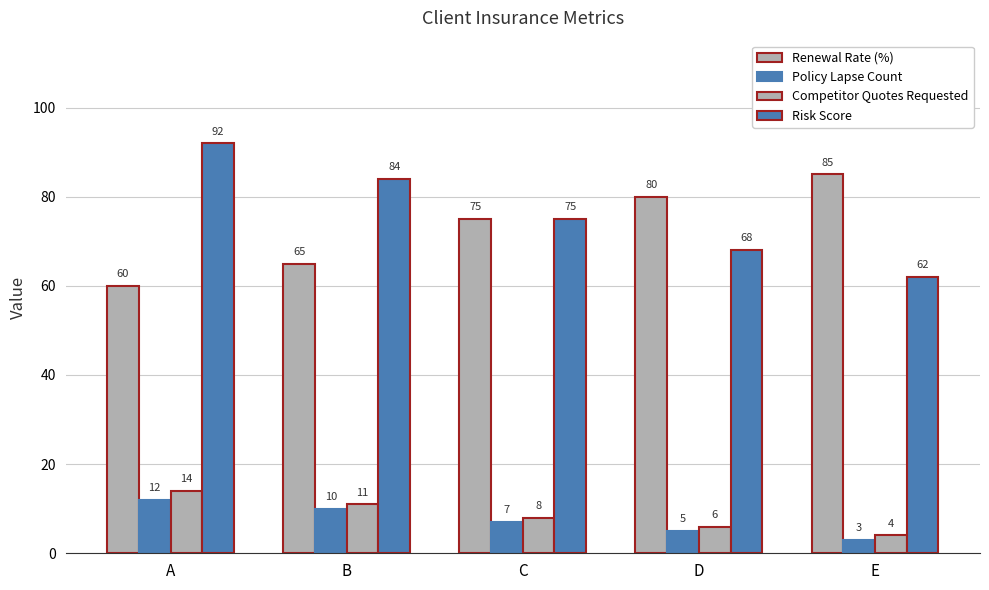

How many bars are there in each group?

4